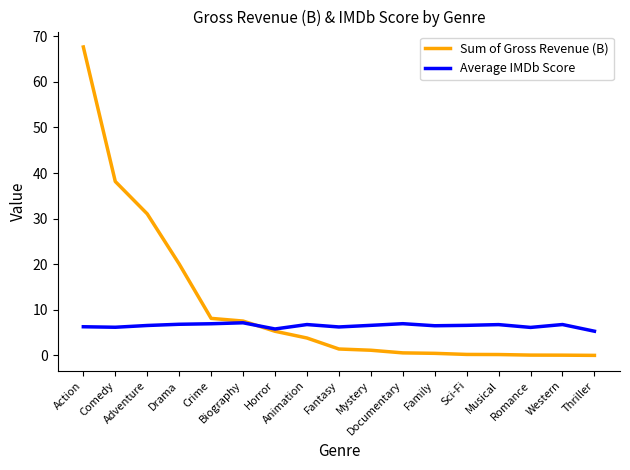

What is the lowest value of the Average IMDb Score series?

5.3